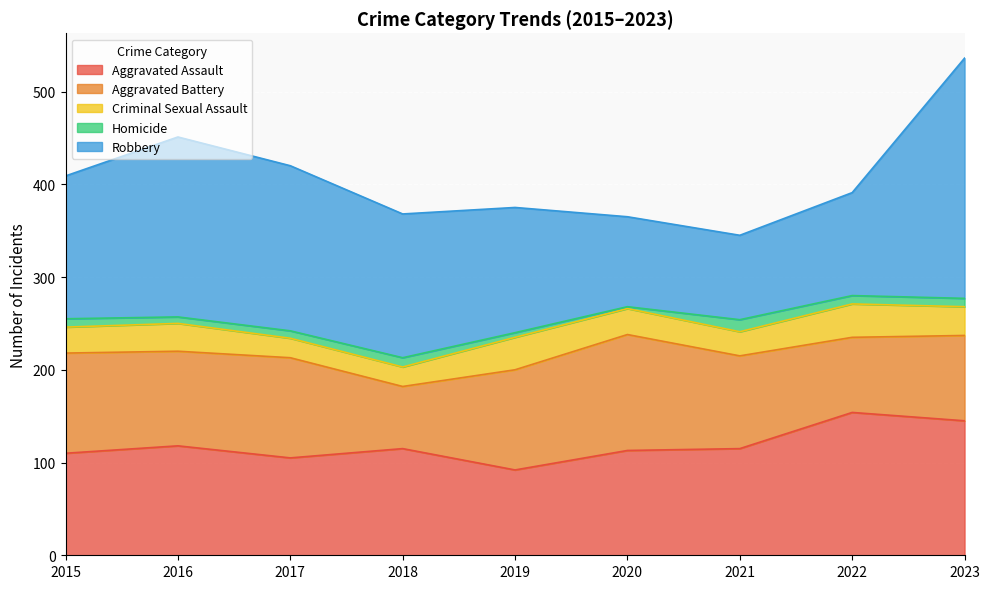

Count the number of categories in the chart.

9